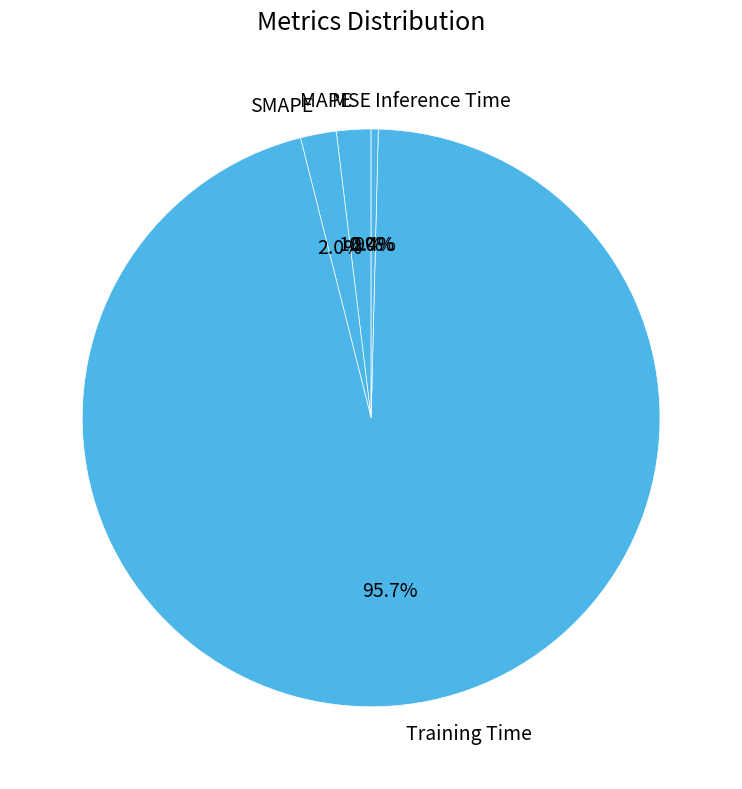

Is Training Time the majority of the pie?

Yes